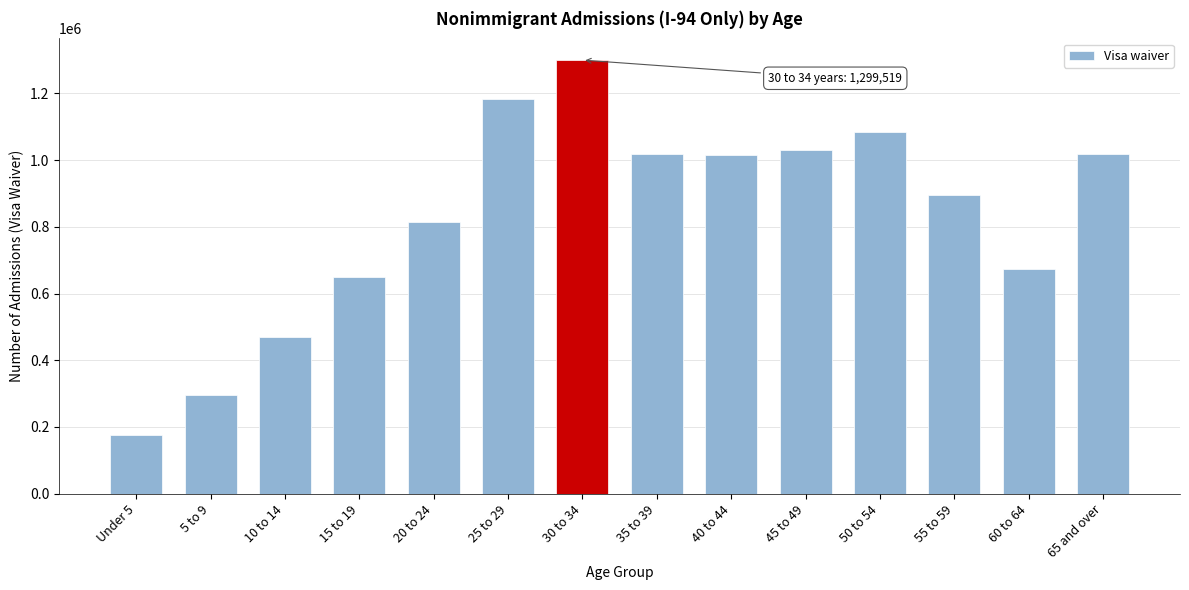

What is the ratio of the value at 60 to 64 to the value at Under 5?

3.8